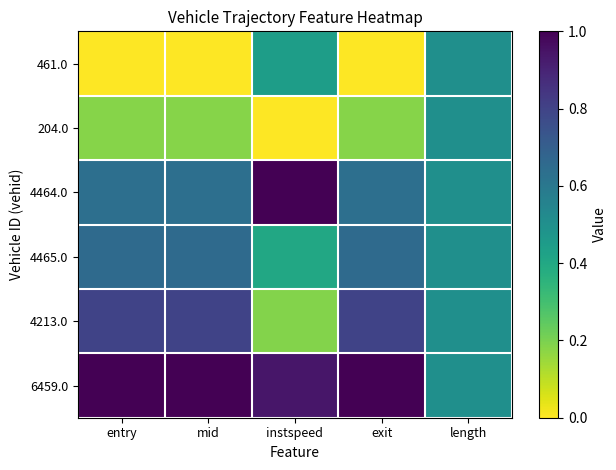

Reading left to right, transcribe all the data shown in this chart.

461.0: entry=0.0	mid=0.0	instspeed=0.4	exit=0.0	length=0.5
204.0: entry=0.2	mid=0.2	instspeed=0.0	exit=0.2	length=0.5
4464.0: entry=0.6	mid=0.6	instspeed=1.0	exit=0.6	length=0.5
4465.0: entry=0.7	mid=0.7	instspeed=0.4	exit=0.7	length=0.5
4213.0: entry=0.8	mid=0.8	instspeed=0.2	exit=0.8	length=0.5
6459.0: entry=1.0	mid=1.0	instspeed=0.9	exit=1.0	length=0.5